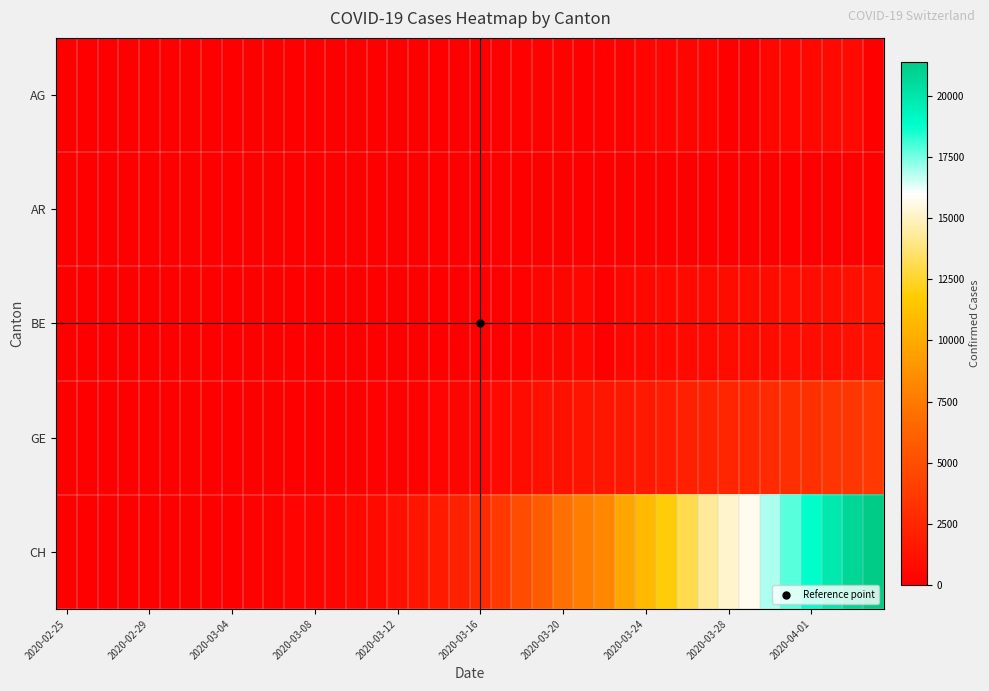

Reading left to right, list all the values displayed in this chart.

AG: 0	0	0	1	0	0	2	6	7	9	12	0	0	14	17	18	27	32	0	0	52	67	101	118	168	0	232	241	266	319	349	364	0	0	481	499	549	592	626	0
AR: 0	0	0	0	0	0	0	0	0	1	0	0	0	2	0	0	5	0	0	0	0	0	11	0	0	0	0	30	33	34	42	44	45	48	50	58	61	64	65	66
BE: 0	0	0	1	1	2	4	0	6	0	17	0	0	34	0	0	0	0	0	0	123	0	193	282	377	418	0	470	532	624	660	718	767	798	826	856	909	1003	1073	1106
GE: 0	1	1	4	6	8	8	11	11	15	19	30	38	47	73	84	114	178	281	374	461	588	786	1026	1151	1280	1423	1568	1668	1789	2011	2196	2392	2498	2705	2934	3091	3302	3488	3615
CH: 1	2	6	13	20	27	37	54	73	117	182	254	311	395	532	701	1053	1405	1740	2015	2744	3602	4774	5822	6948	7638	8205	9760	10831	11924	13060	14364	15196	15793	16906	17840	18863	19905	20833	21398